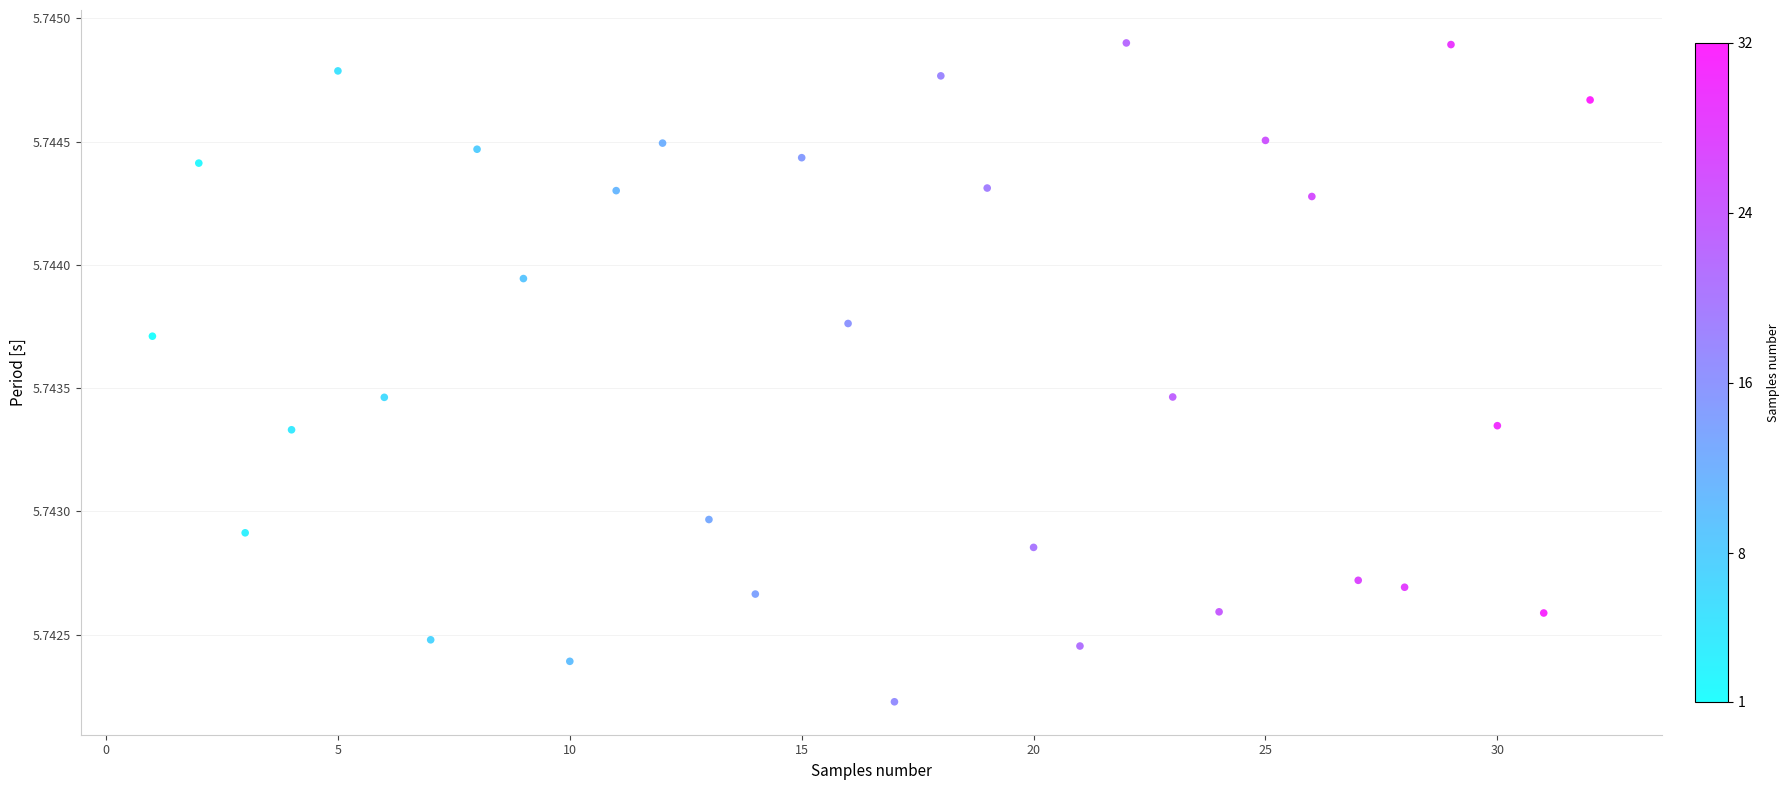

What is the range of X values (max minus min)?

31.0